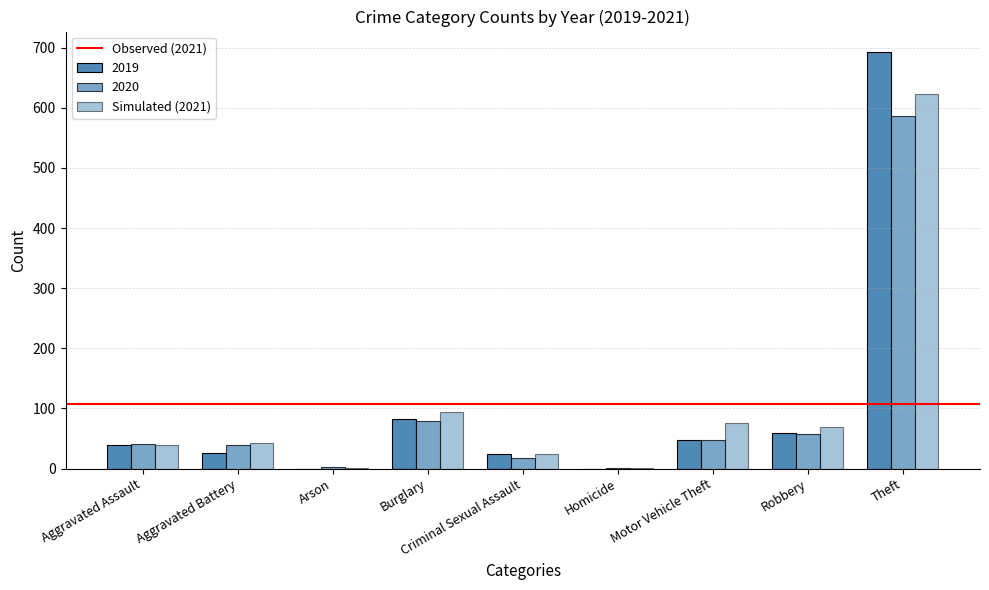

How many data points does each series have?

9